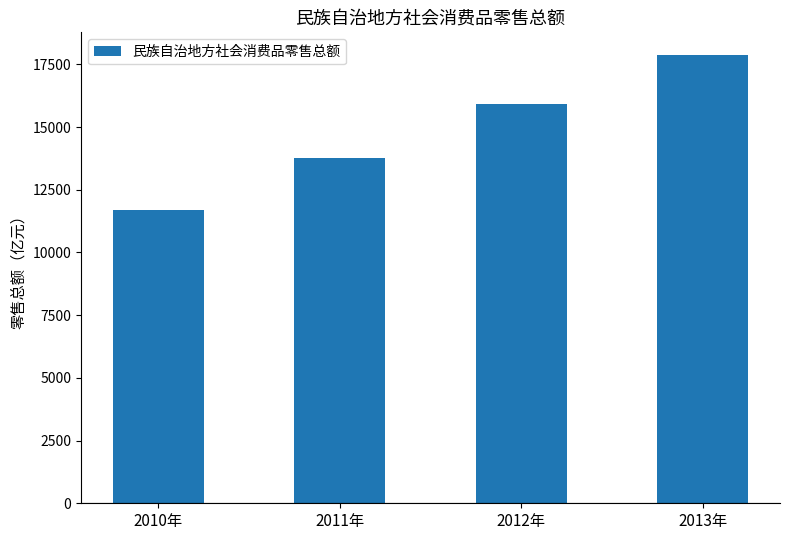

Are the bars grouped side by side (vs. stacked)?

No